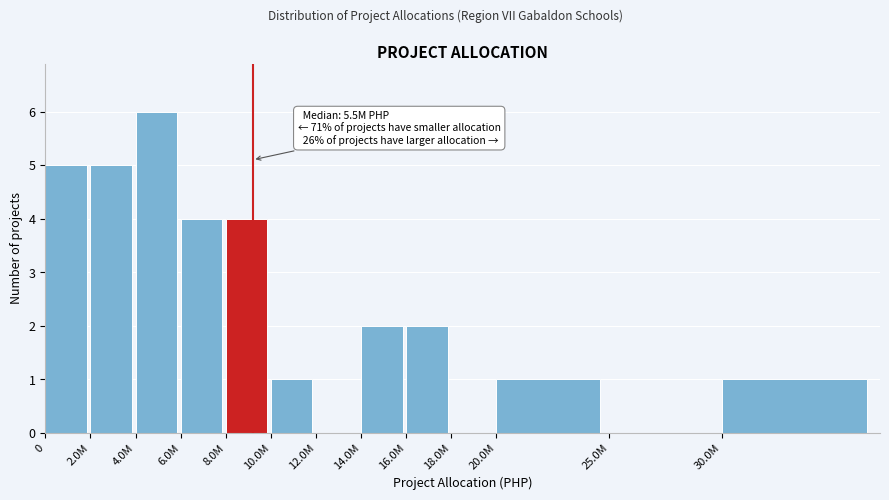

Reading left to right, list all the values displayed in this chart.

0=5	2.0M=5	4.0M=6	6.0M=4	8.0M=4	10.0M=1	12.0M=0	14.0M=2	16.0M=2	18.0M=0	20.0M=1	25.0M=0	30.0M=1